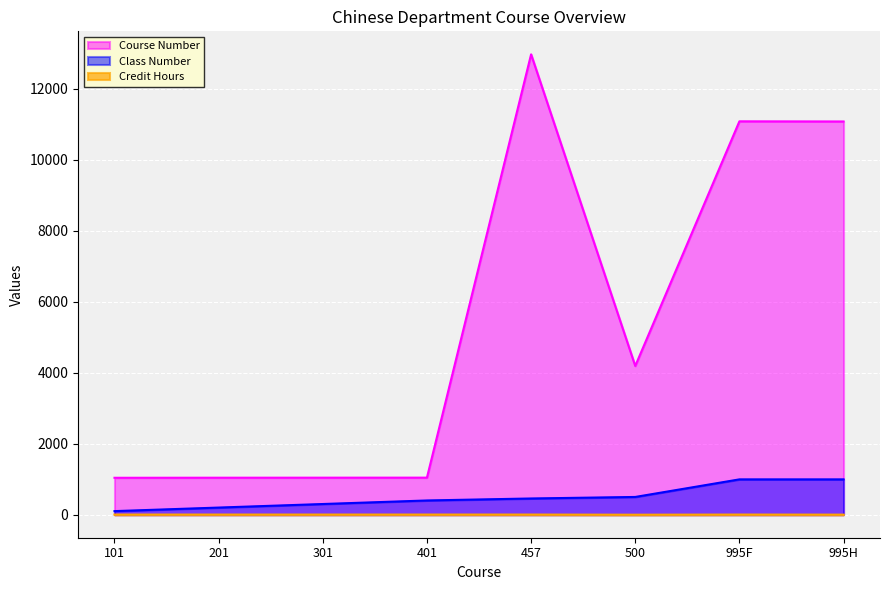

Which series has the largest total across all categories?

Course Number